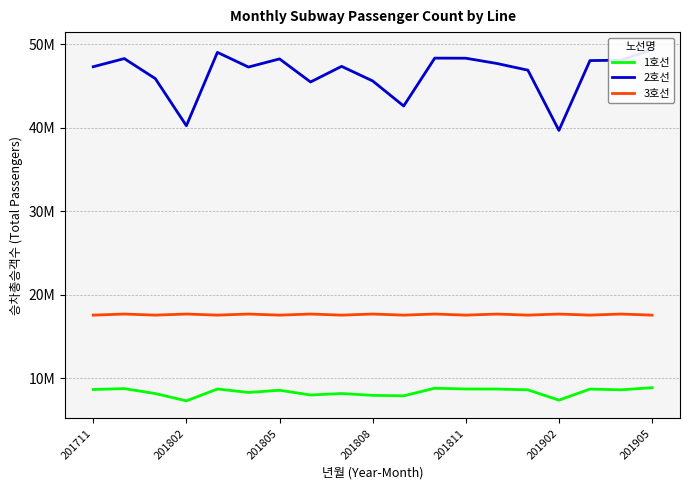

True or false: 1호선 and 3호선 intersect in this chart.

False